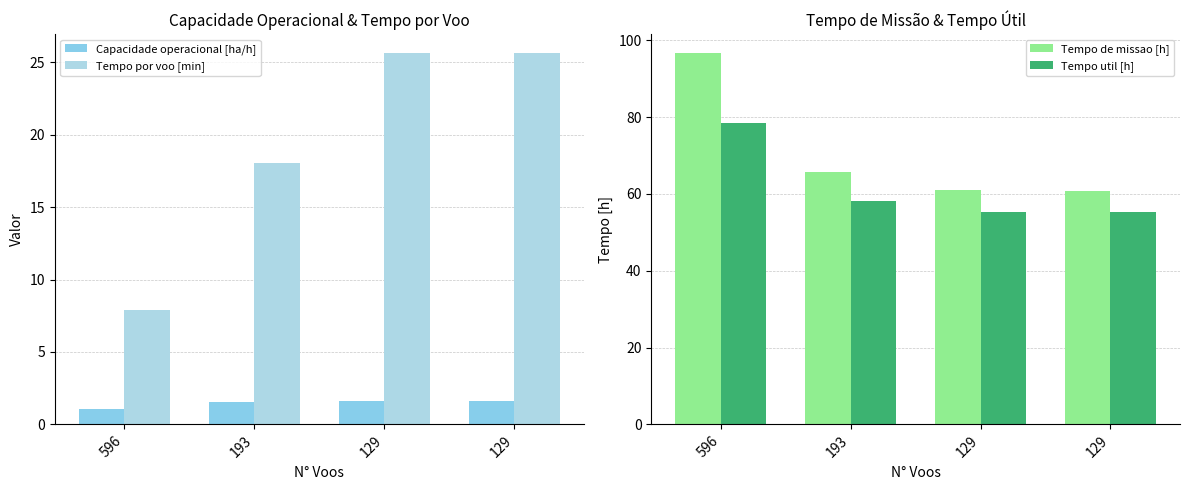

Between 596 and 129, which series saw the biggest shift?

Tempo de missao [h]